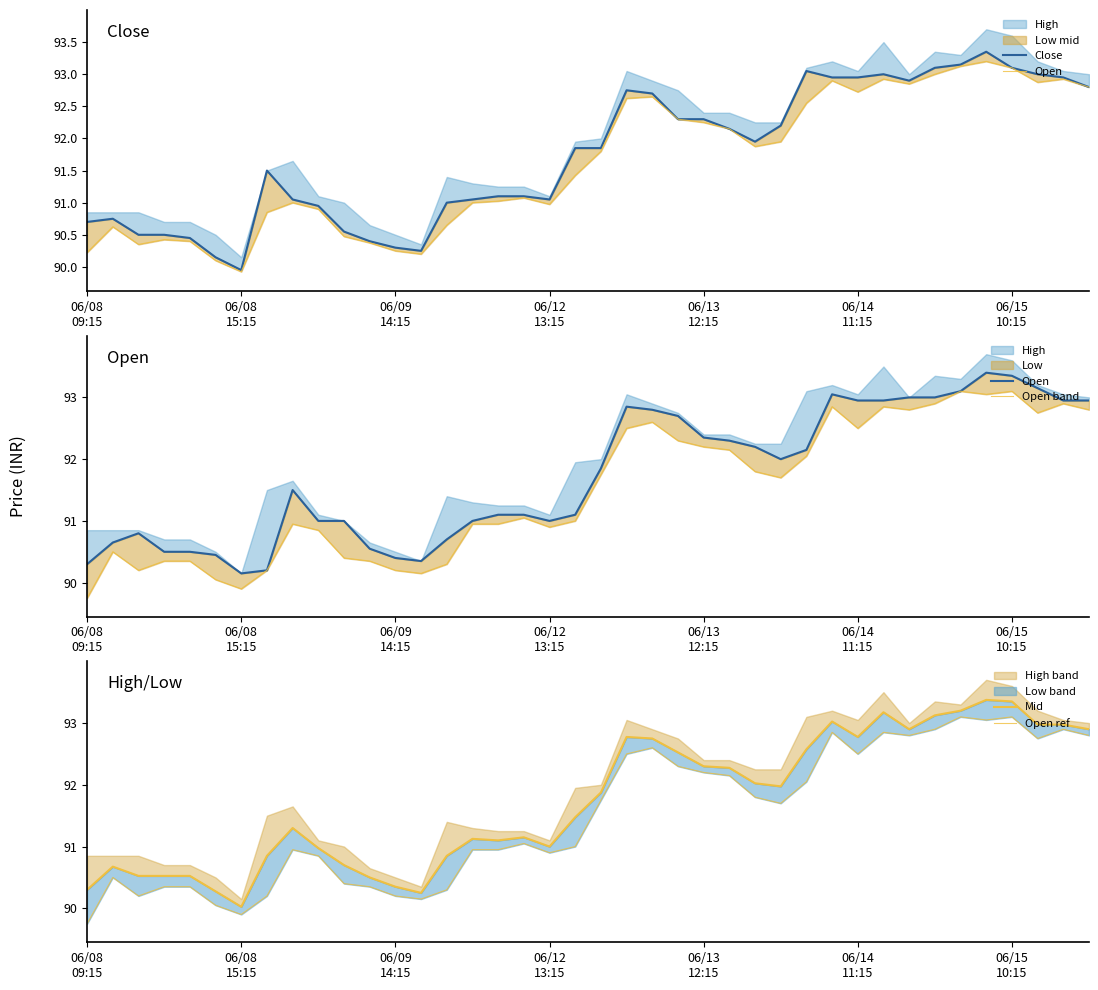

Which has a higher value, 38 or 13?

38